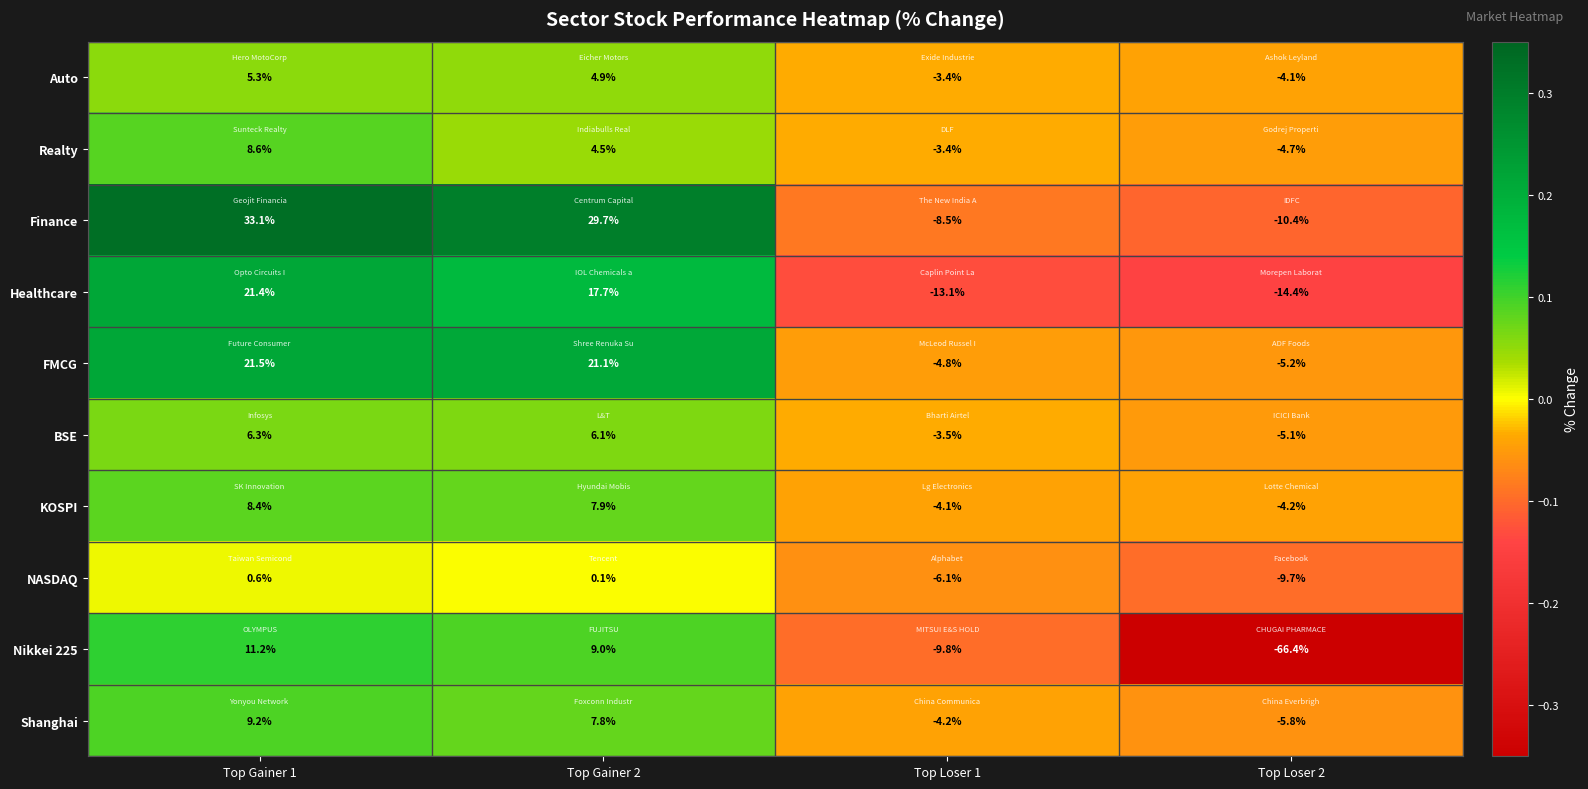

What is the total value across all series at Top Loser 1?

-60.9